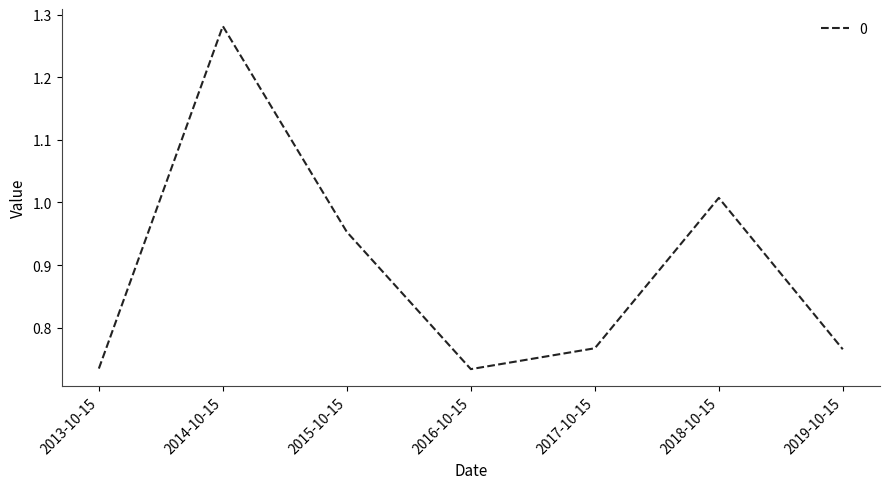

What is the sum of all values?

6.2